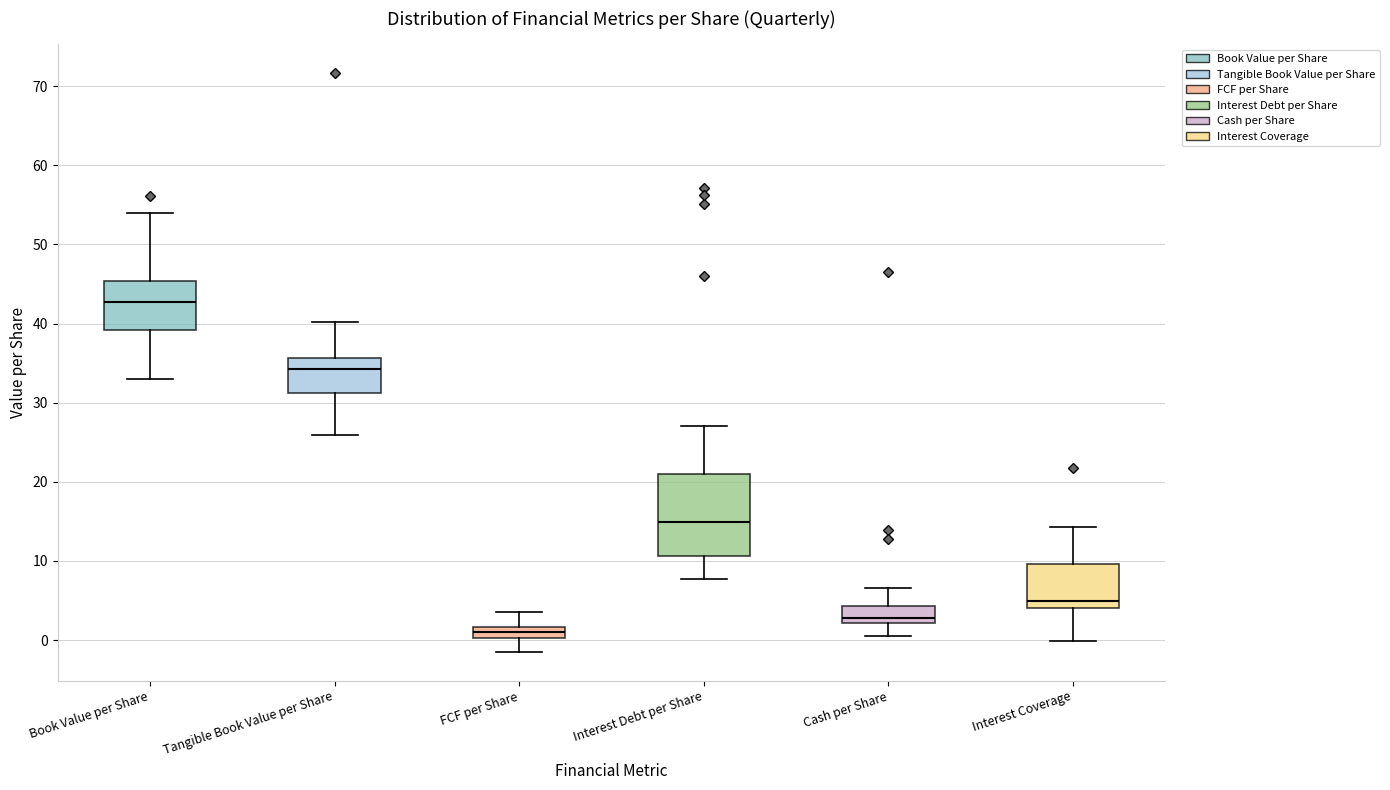

Which box has the lowest median line?

FCF per Share